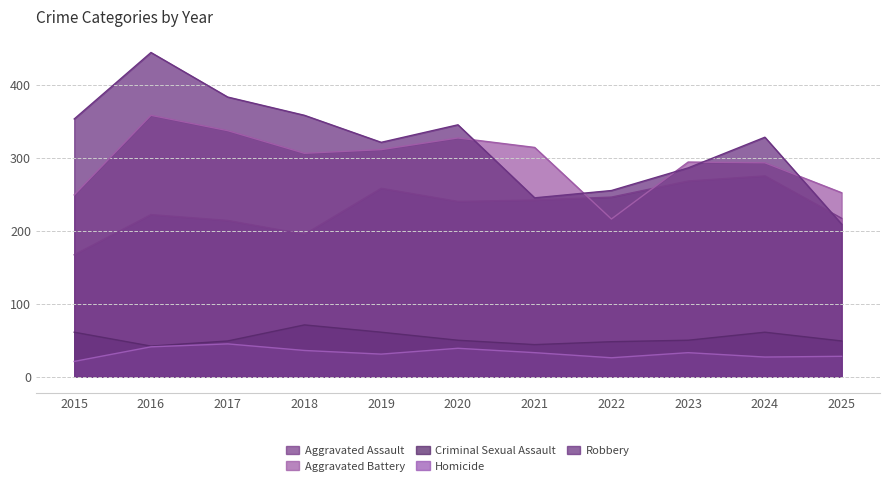

What is the sum of the Homicide values at 2015 and 2018?

57